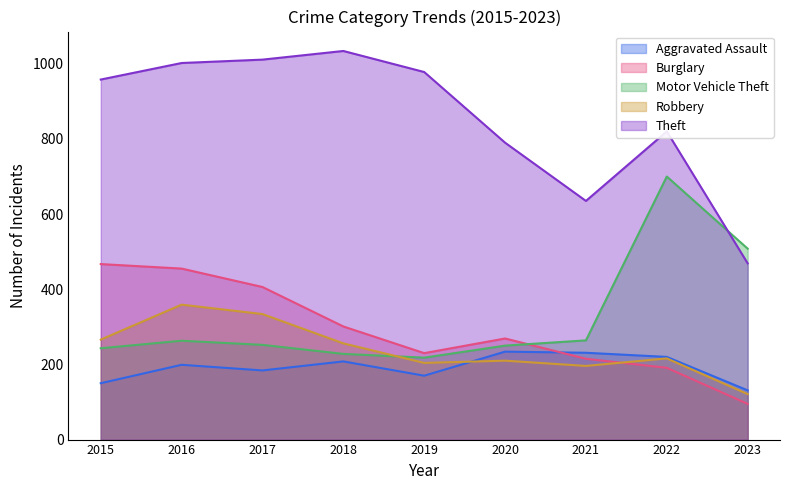

Which label corresponds to the largest value in the chart?

2018